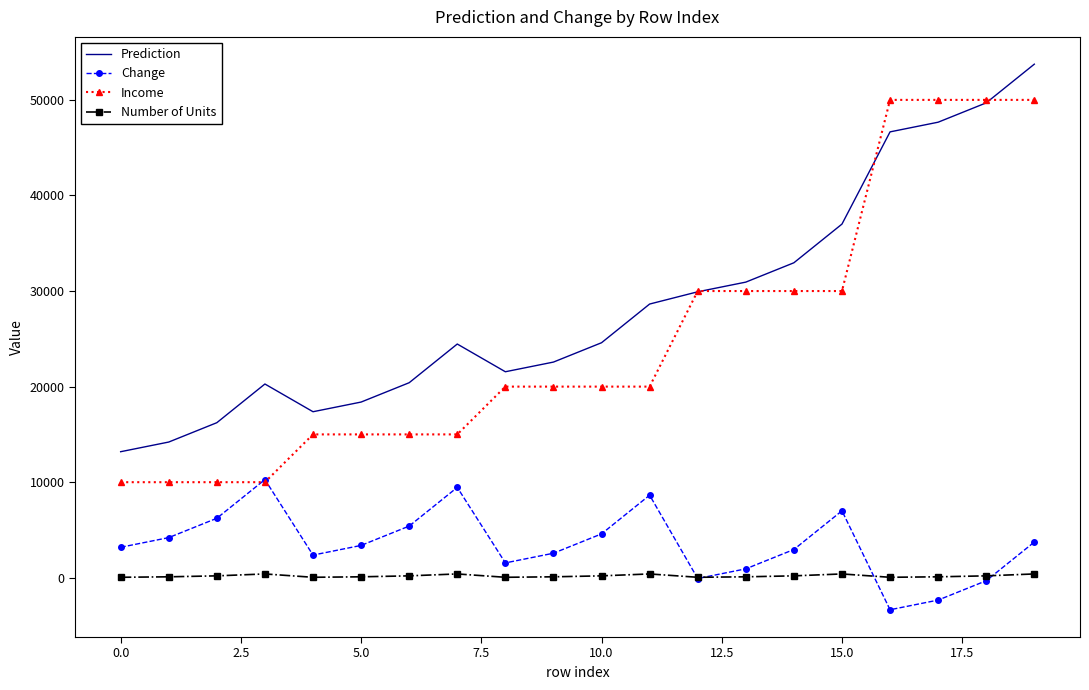

List the series in order of their peak value, lowest first.

Number of Units, Change, Income, Prediction